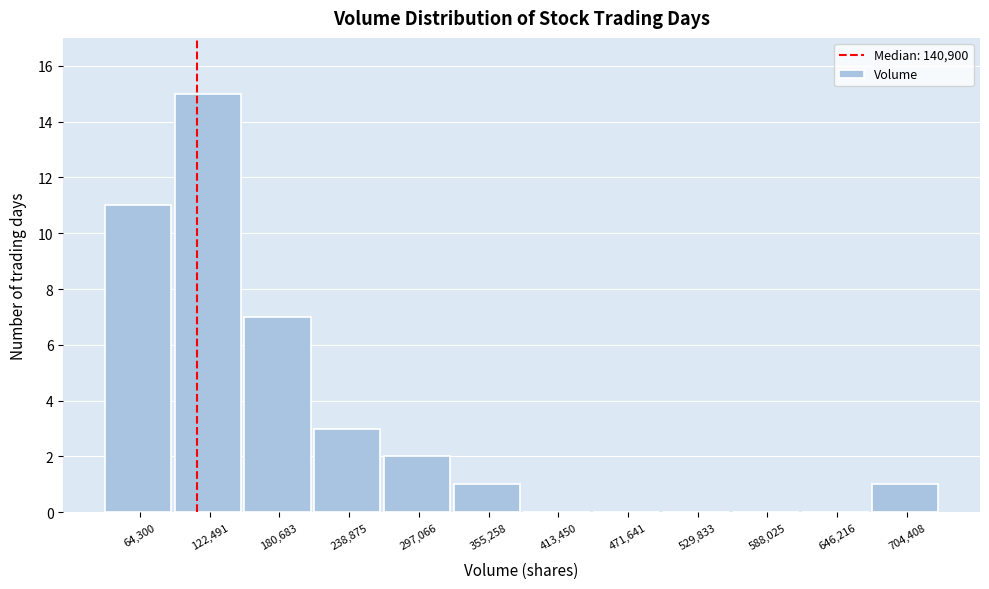

Reading left to right, extract all data points from this chart.

64,300=11	122,491=15	180,683=7	238,875=3	297,066=2	355,258=1	413,450=0	471,641=0	529,833=0	588,025=0	646,216=0	704,408=1